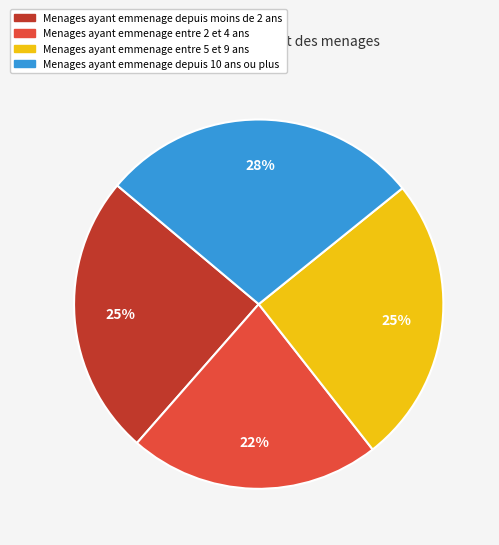

To the nearest percent, what is the difference between the largest and smallest slice percentages?

6%